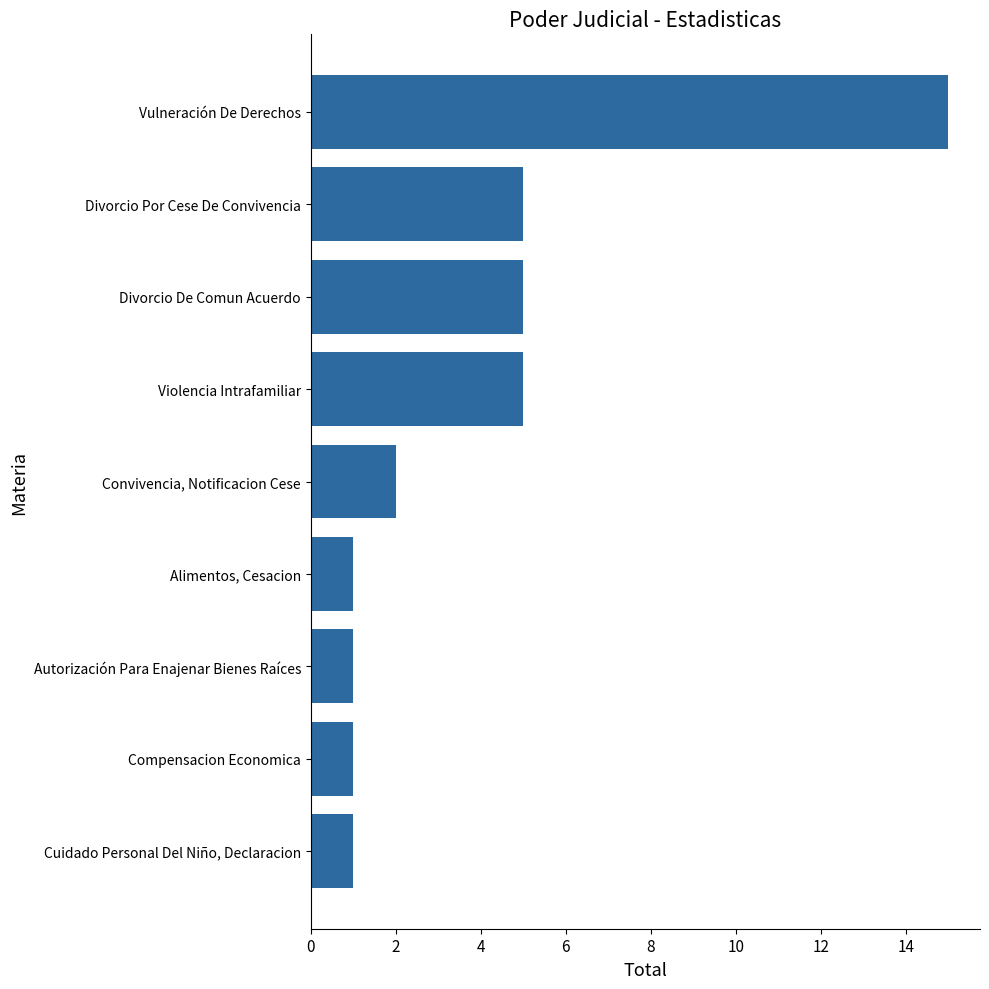

Reading bottom to top, transcribe all the data shown in this chart.

Cuidado Personal Del Niño, Declaracion=1	Compensacion Economica=1	Autorización Para Enajenar Bienes Raíces=1	Alimentos, Cesacion=1	Convivencia, Notificacion Cese=2	Violencia Intrafamiliar=5	Divorcio De Comun Acuerdo=5	Divorcio Por Cese De Convivencia=5	Vulneración De Derechos=15